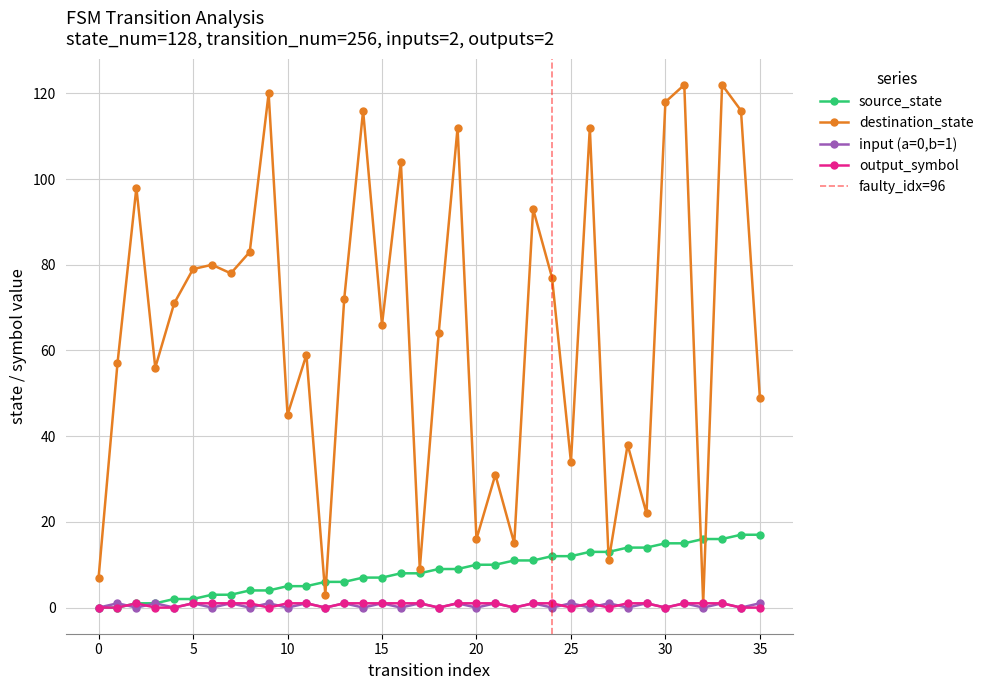

At which category does input_num_encoded reach its first local peak?

1